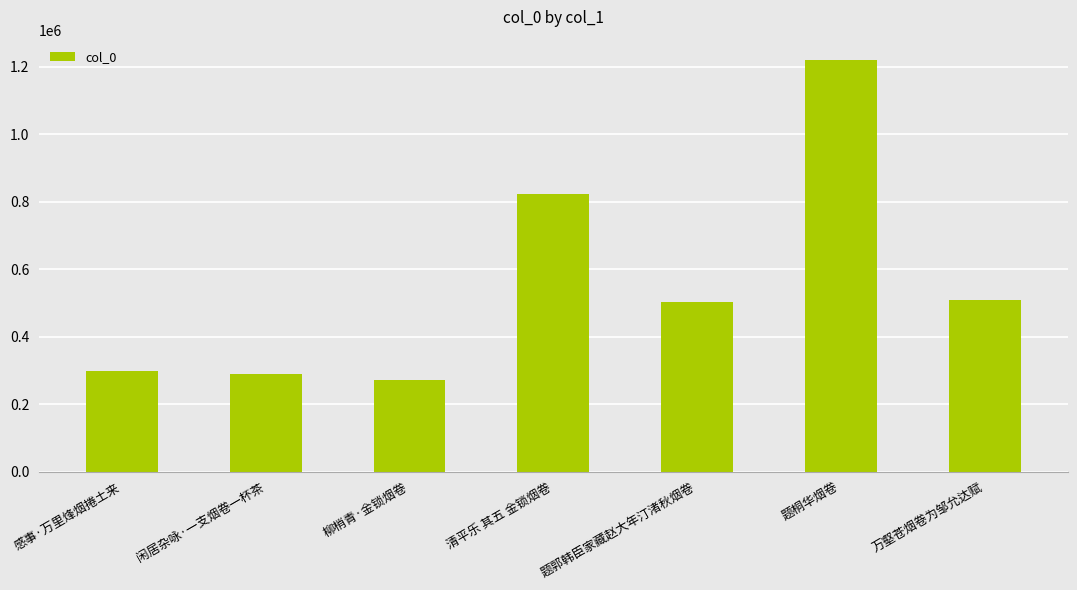

Reading left to right, what are all the values shown in this chart?

感事·万里烽烟捲土来=297157	闲居杂咏·一支烟卷一杯茶=287718	柳梢青·金锁烟卷=270028	清平乐 其五 金锁烟卷=823686	题郭韩臣家藏赵大年汀渚秋烟卷=502858	题桐华烟卷=1219243	万壑苍烟卷为邹允达赋=508519